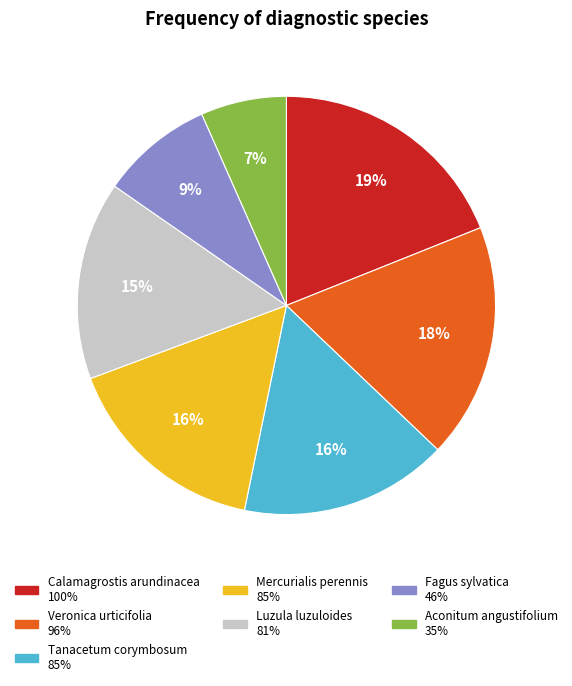

Which category has the smallest portion of the pie?

Aconitum angustifolium